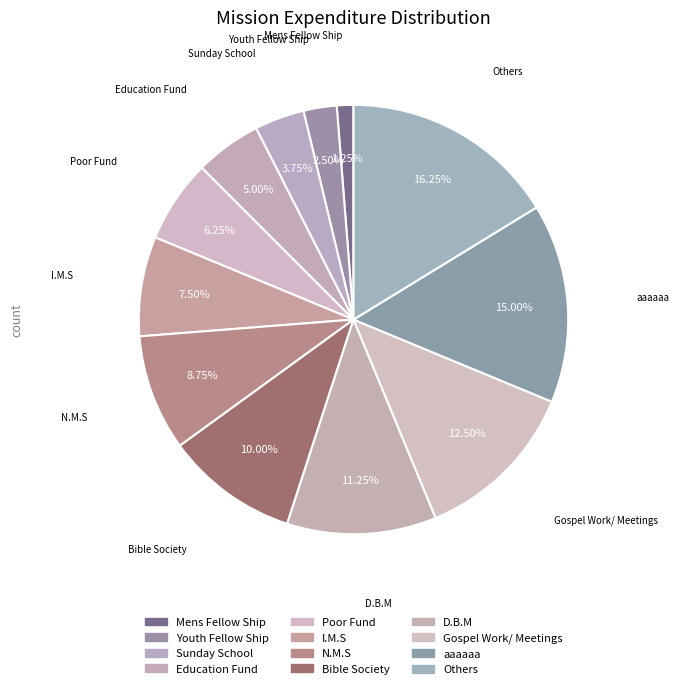

How many slices are in this pie chart?

12